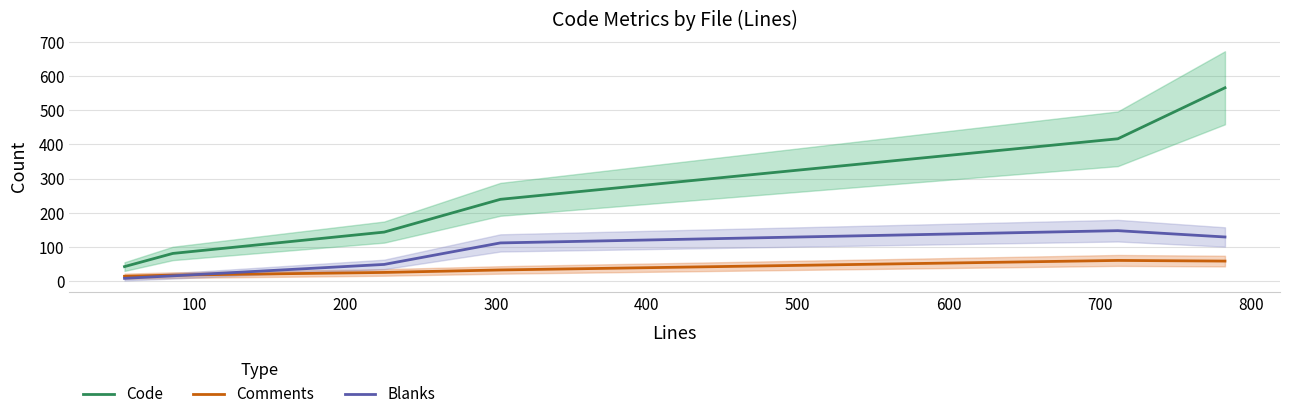

What is the highest value of the Comments series?

60.9